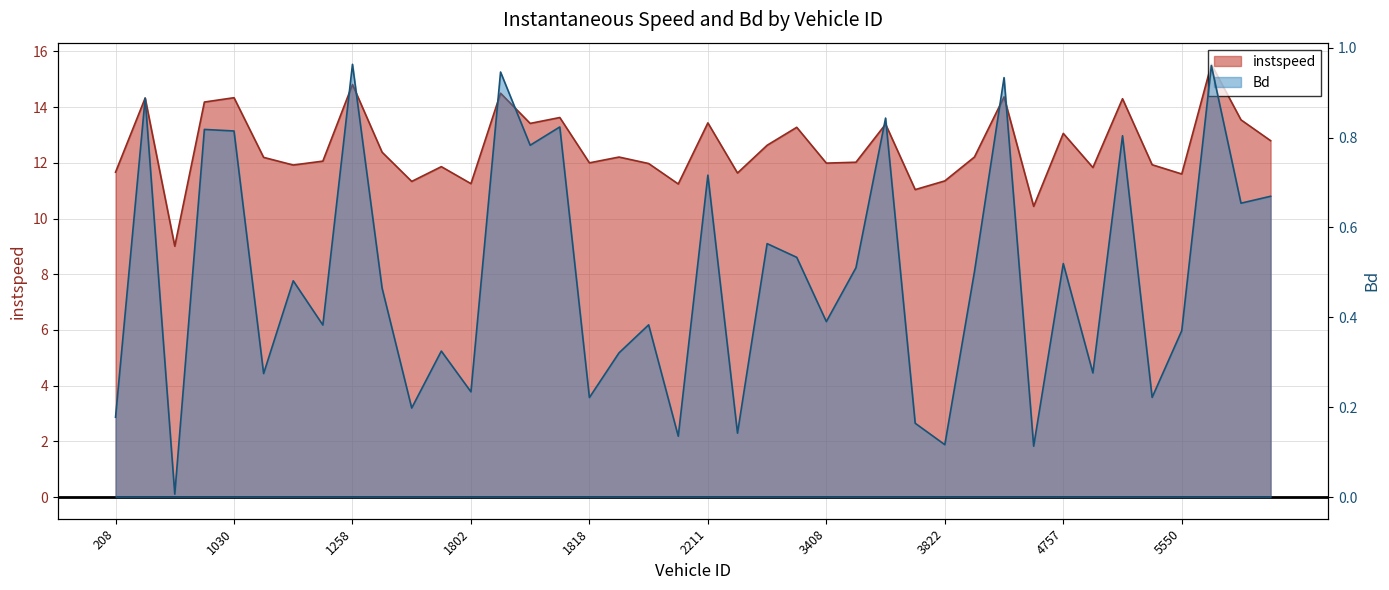

How many values in the instspeed series exceed 12?

23